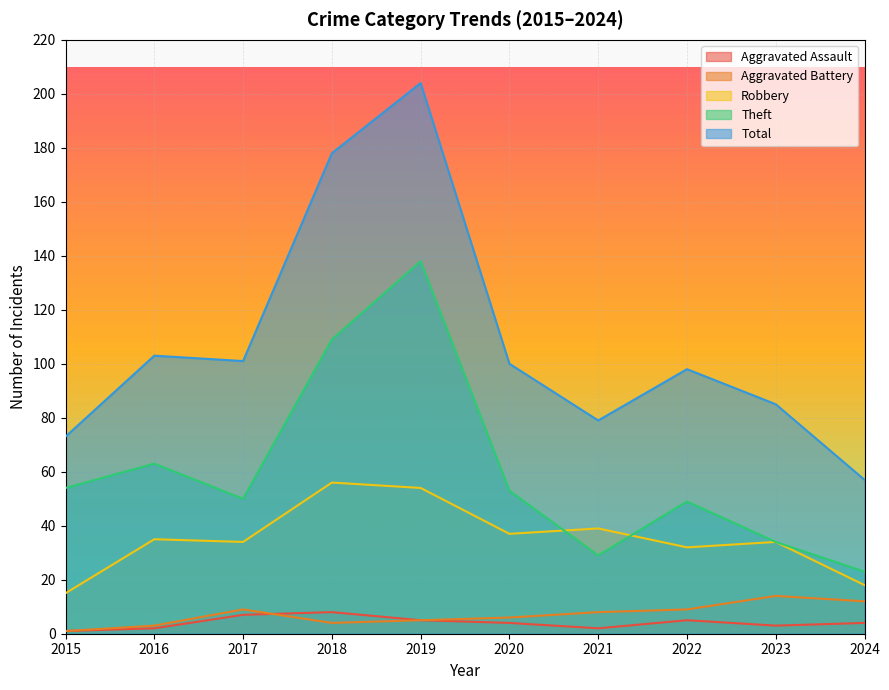

Reading left to right, list all the values displayed in this chart.

Aggravated Assault: 2015=1	2016=2	2017=7	2018=8	2019=5	2020=4	2021=2	2022=5	2023=3	2024=4
Aggravated Battery: 2015=1	2016=3	2017=9	2018=4	2019=5	2020=6	2021=8	2022=9	2023=14	2024=12
Robbery: 2015=15	2016=35	2017=34	2018=56	2019=54	2020=37	2021=39	2022=32	2023=34	2024=18
Theft: 2015=54	2016=63	2017=50	2018=109	2019=138	2020=53	2021=29	2022=49	2023=34	2024=23
Total: 2015=73	2016=103	2017=101	2018=178	2019=204	2020=100	2021=79	2022=98	2023=85	2024=57